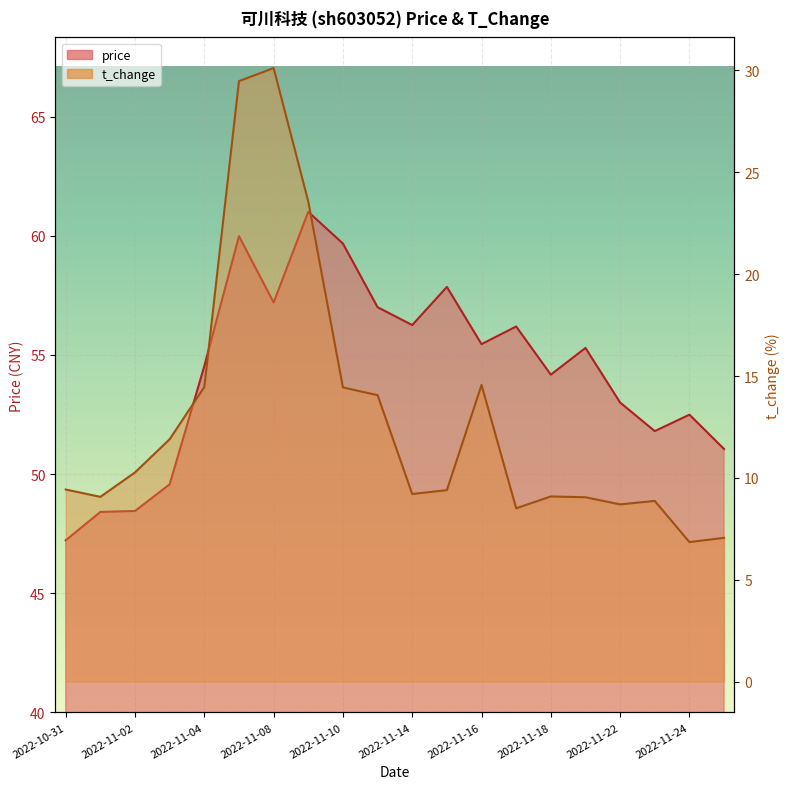

True or false: t_change and price cross at least once.

False